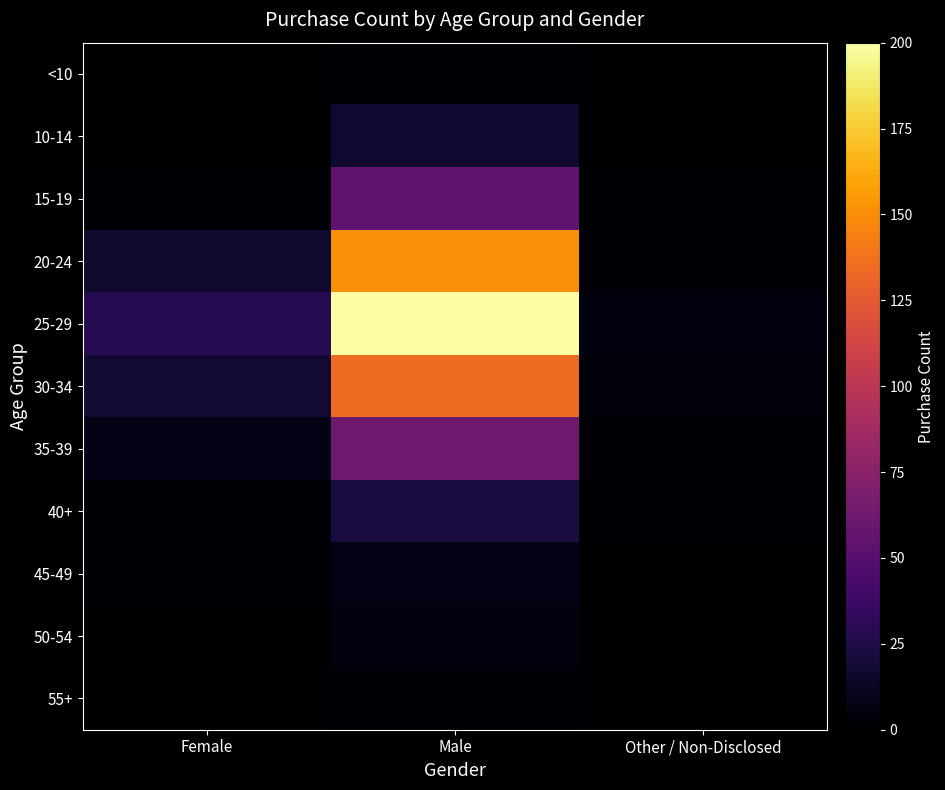

At Female, list the series in order from largest to smallest.

25-29, 30-34, 20-24, 35-39, 40+, 15-19, 45-49, <10, 10-14, 50-54, 55+